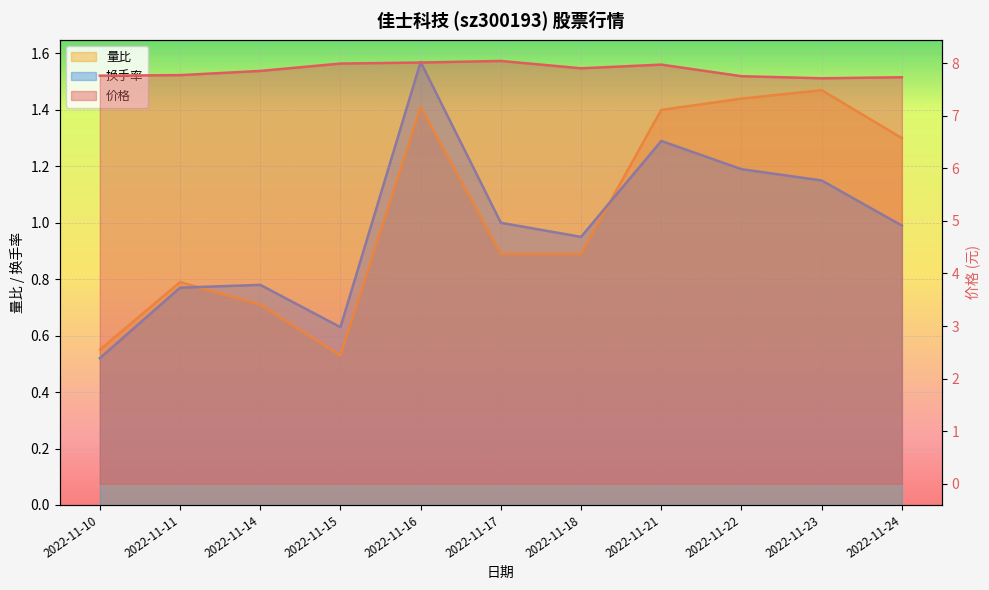

What is the sum of all 换手率 values?

10.8